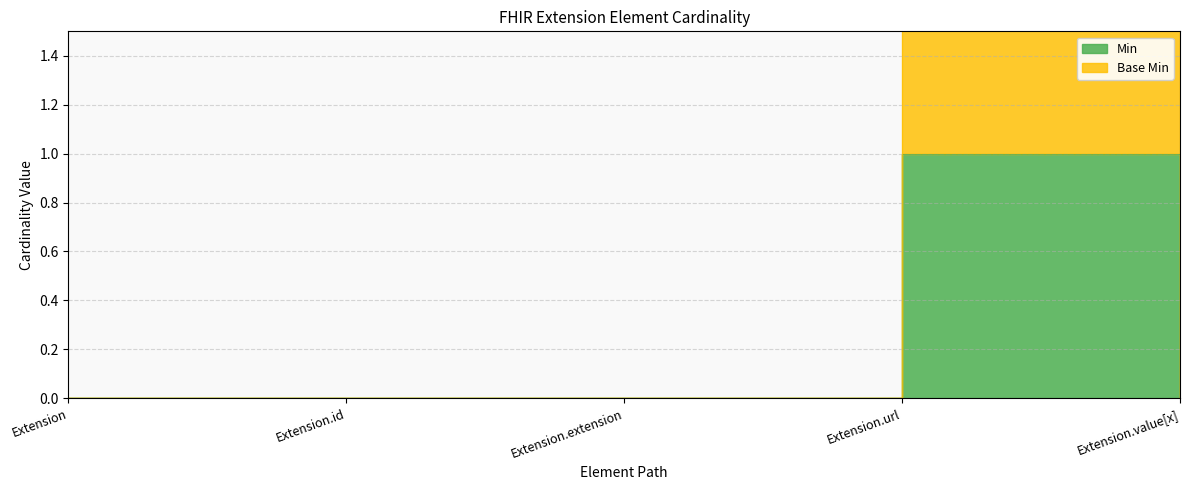

What is the approximate value of Min at Extension.url?

1